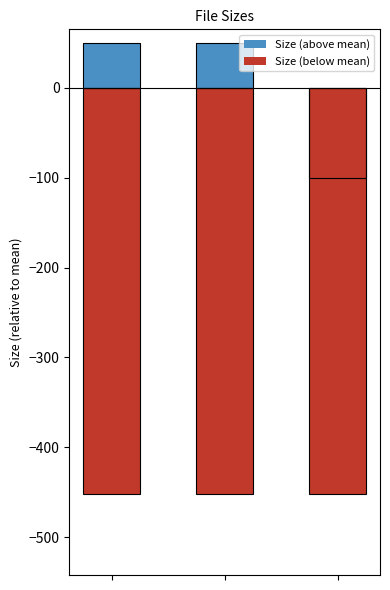

What is the greatest value displayed?

50.1